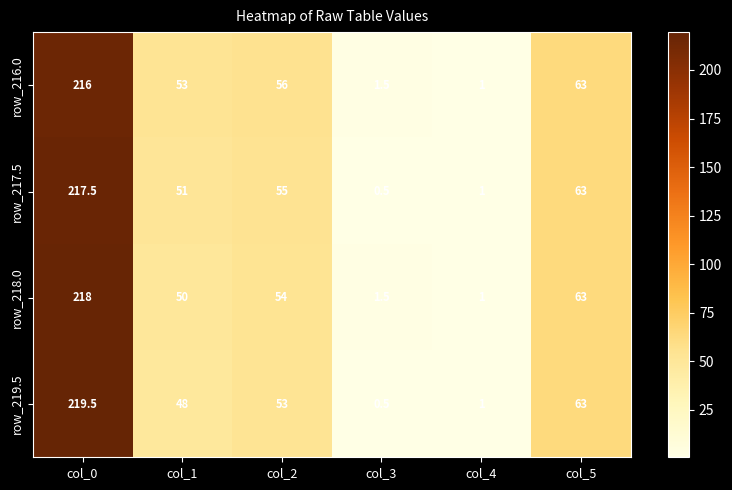

Reading left to right, extract all data points from this chart.

row_216.0: col_0=216.0	col_1=53.0	col_2=56.0	col_3=1.5	col_4=1.0	col_5=63.0
row_217.5: col_0=217.5	col_1=51.0	col_2=55.0	col_3=0.5	col_4=1.0	col_5=63.0
row_218.0: col_0=218.0	col_1=50.0	col_2=54.0	col_3=1.5	col_4=1.0	col_5=63.0
row_219.5: col_0=219.5	col_1=48.0	col_2=53.0	col_3=0.5	col_4=1.0	col_5=63.0